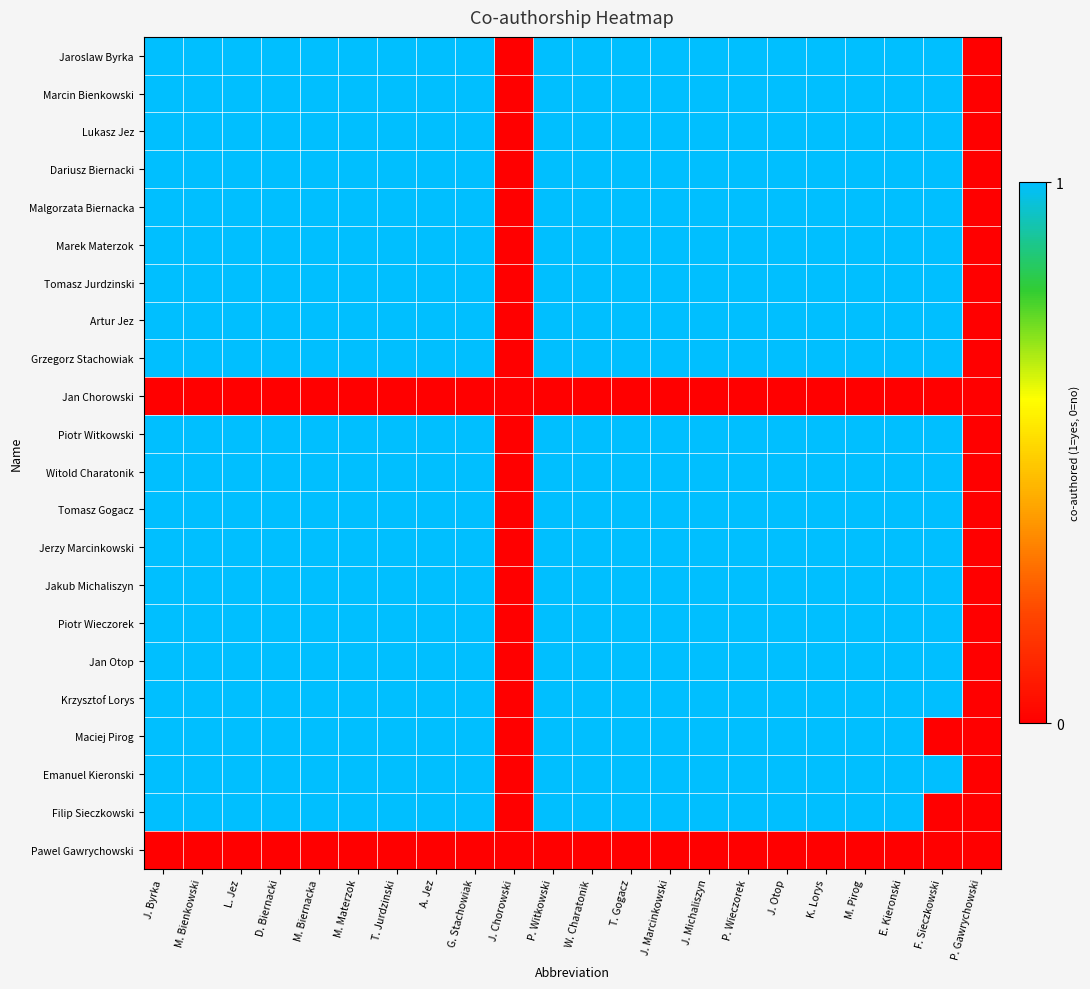

At which category does the chart reach its peak across all series?

J. Byrka